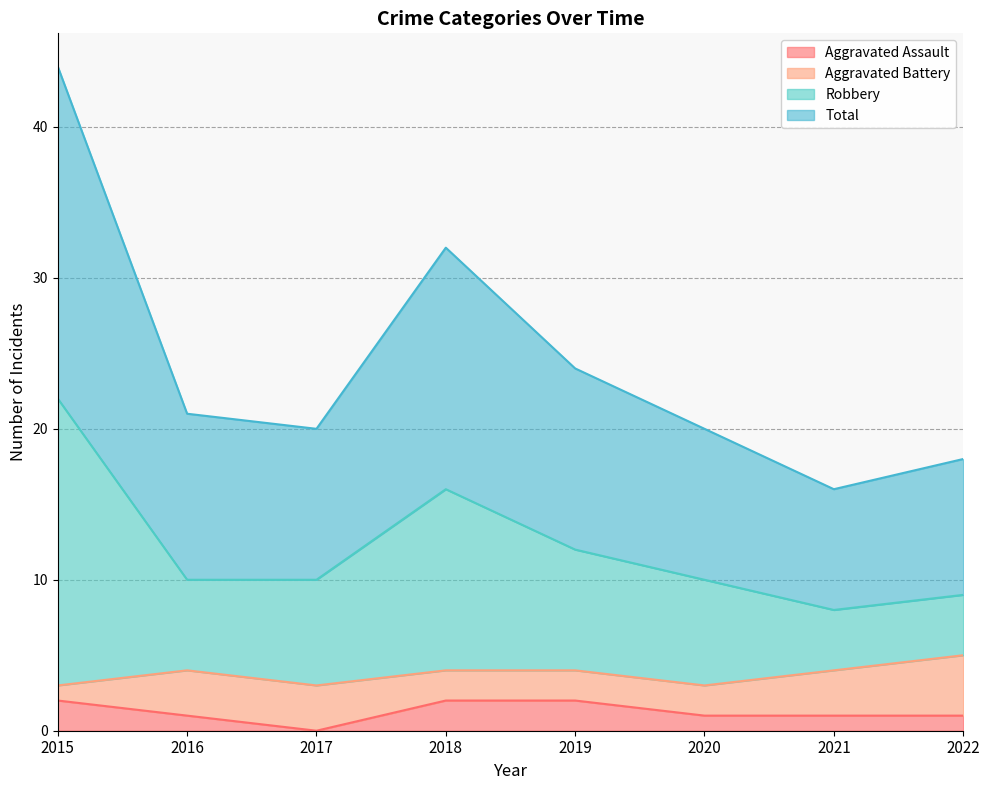

At which category does the chart reach its peak across all series?

2015